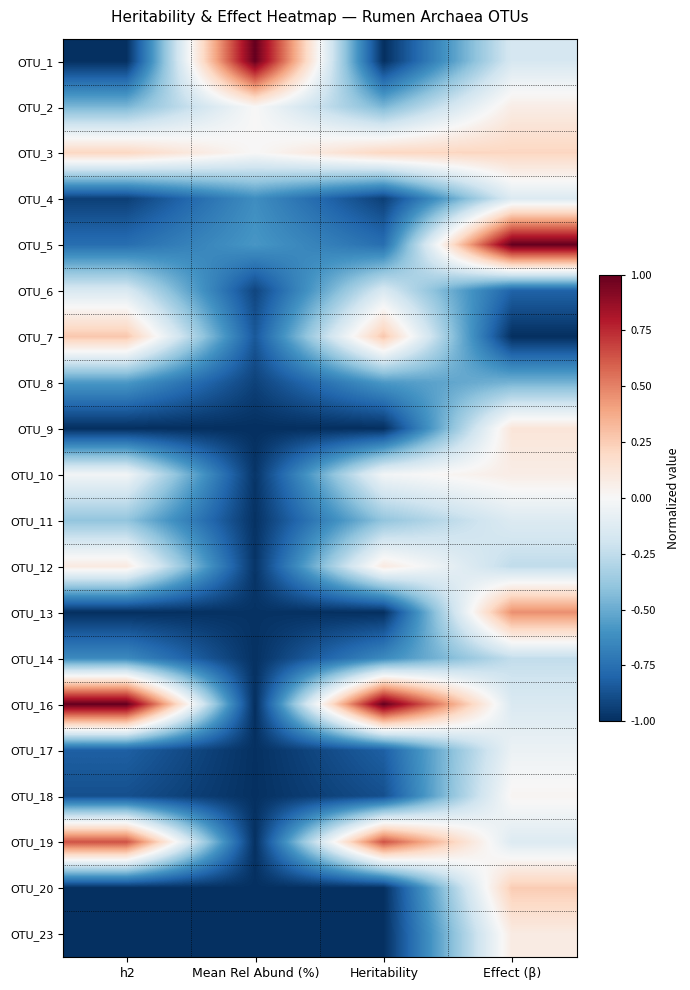

At how many categories does at least one series exceed 0?

4